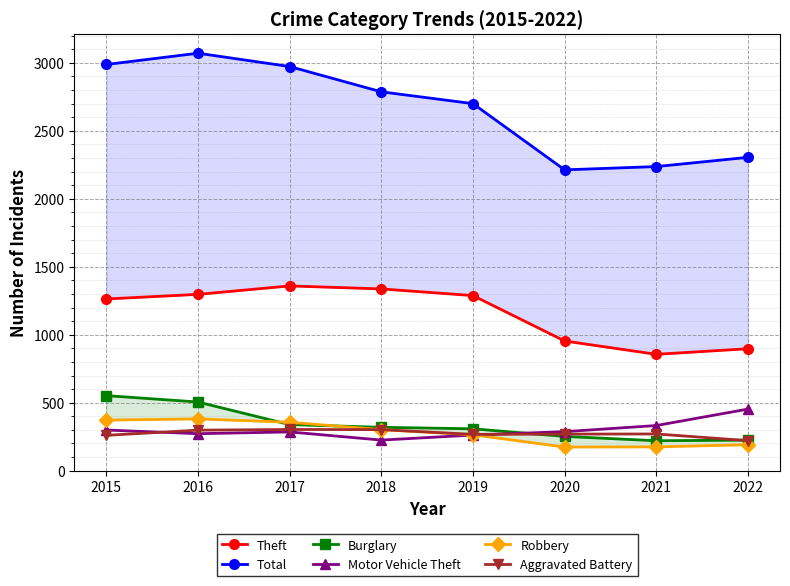

At how many categories does at least one series exceed 2255?

6